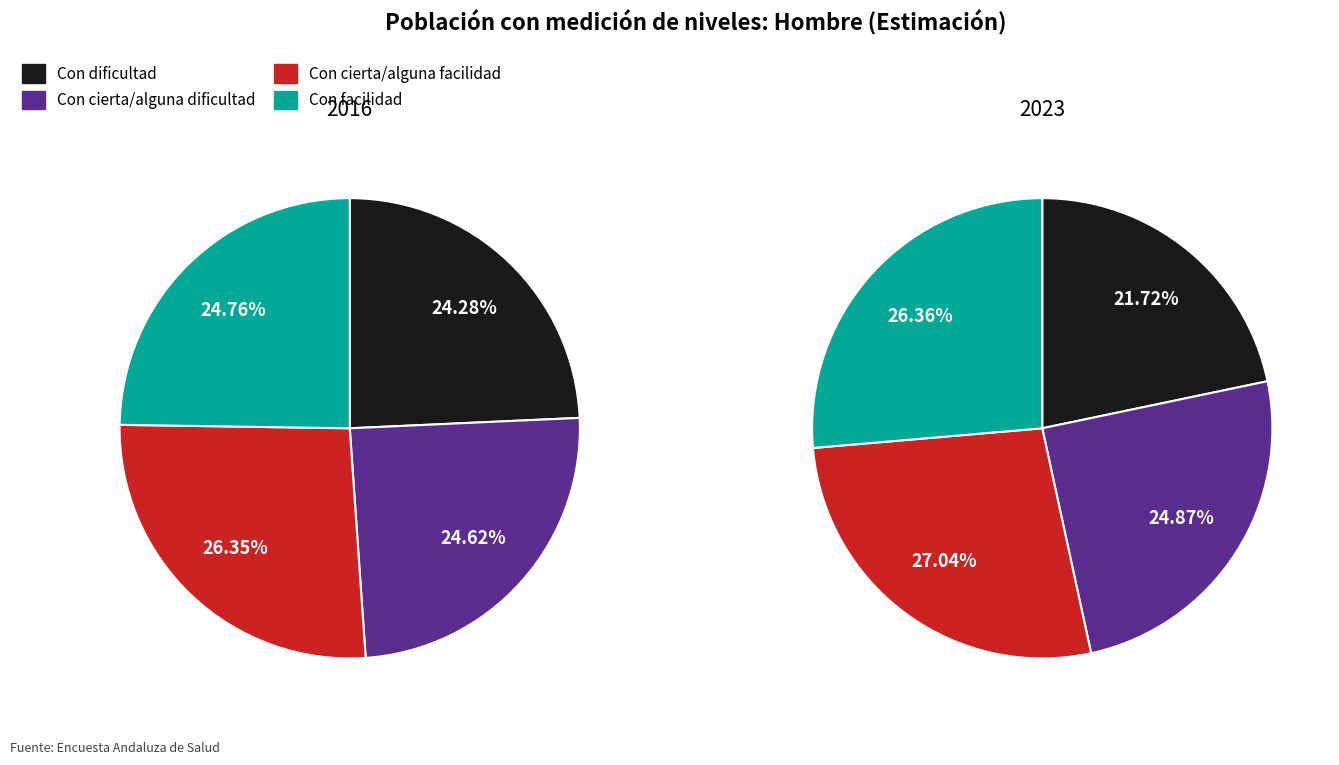

To the nearest percent, what percentage of the pie is Con cierta/alguna facilidad?

27%